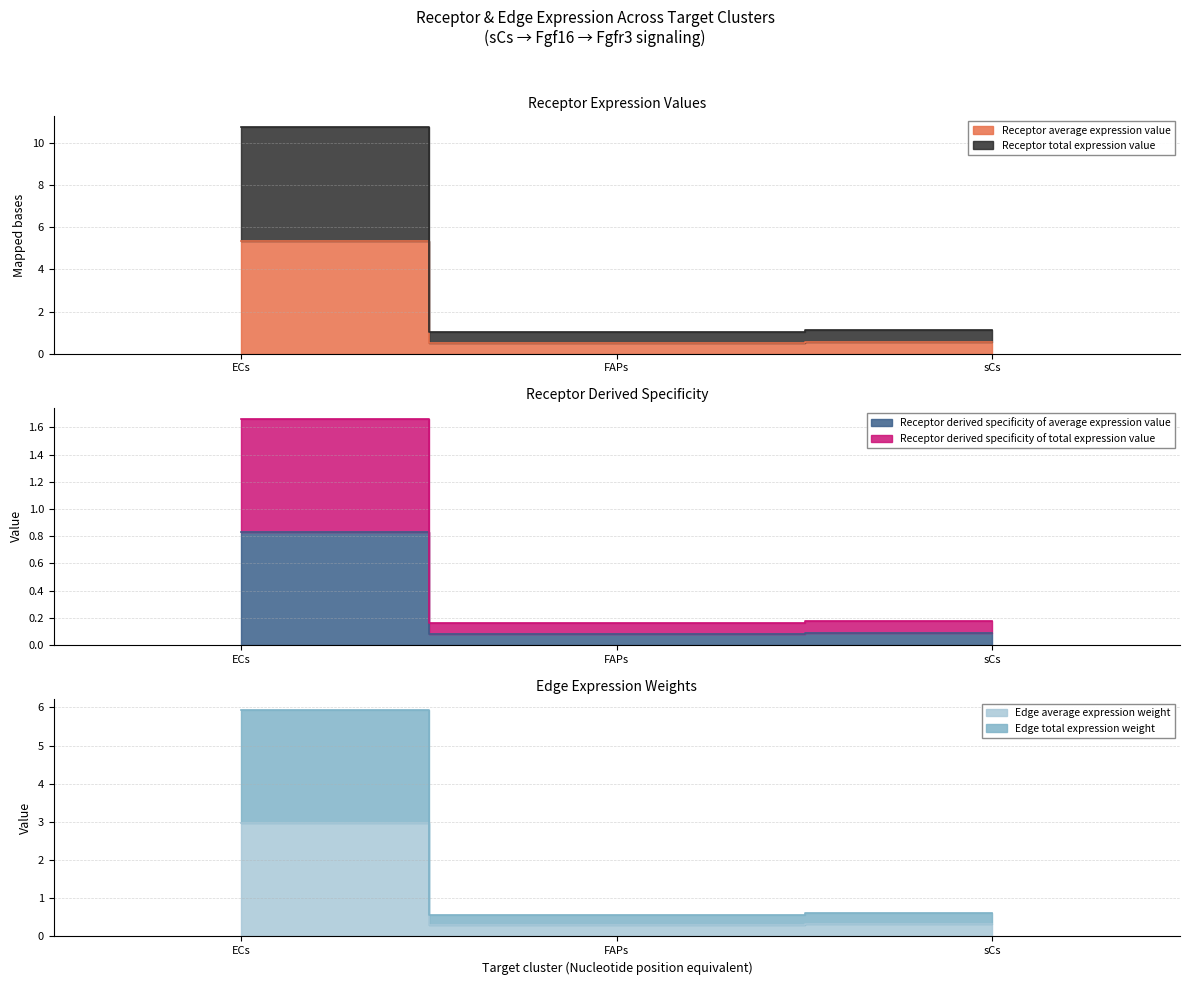

At which label does Receptor average expression value reach its minimum?

FAPs